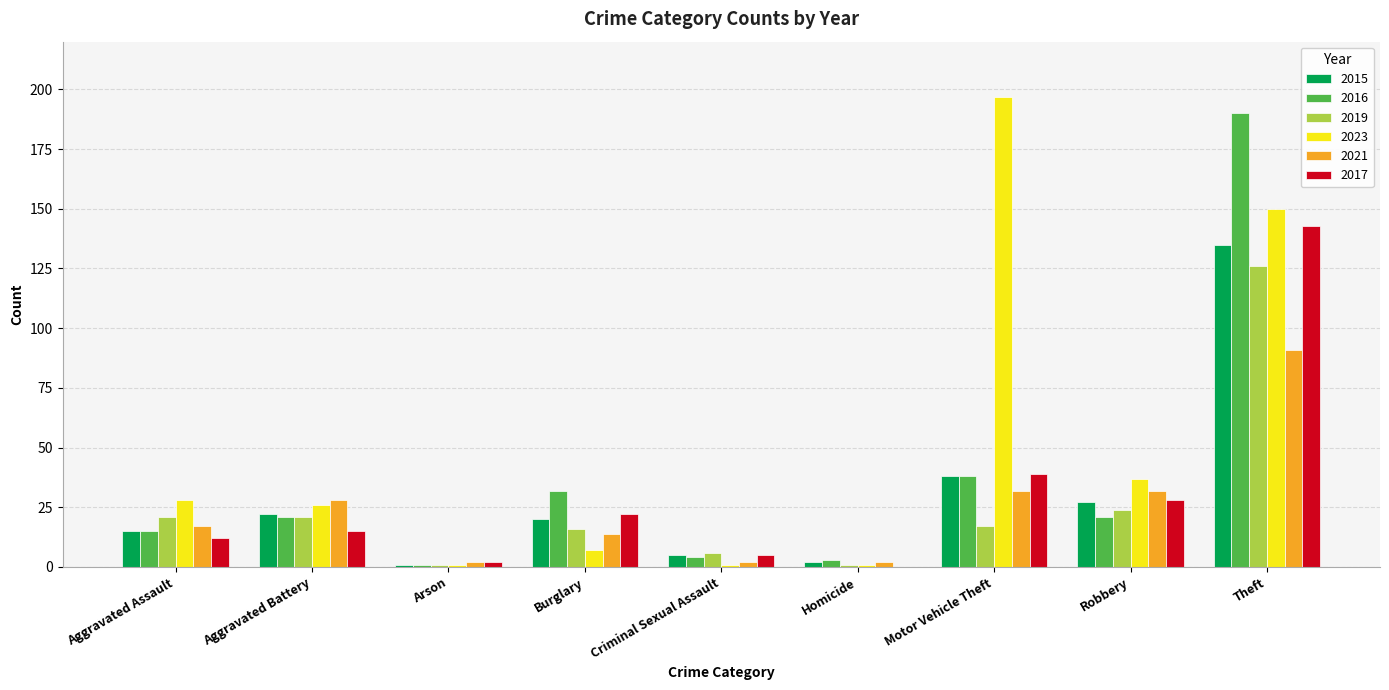

The 2015 series shows 45 at Robbery. True or false?

False